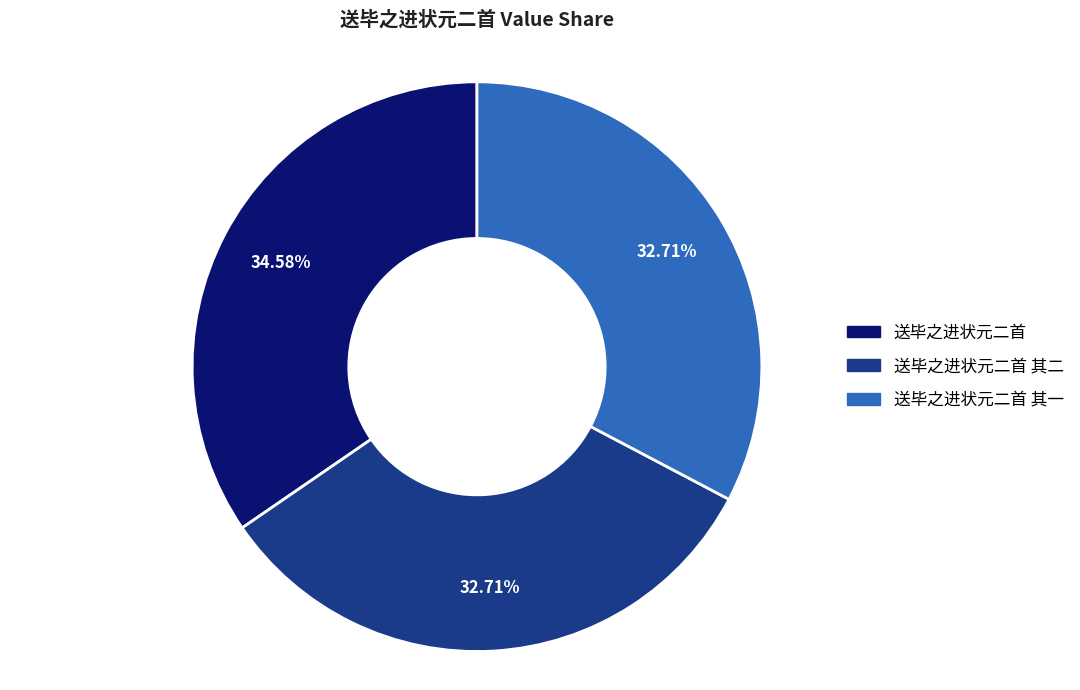

Which has a higher value, 送毕之进状元二首 or 送毕之进状元二首 其一?

送毕之进状元二首